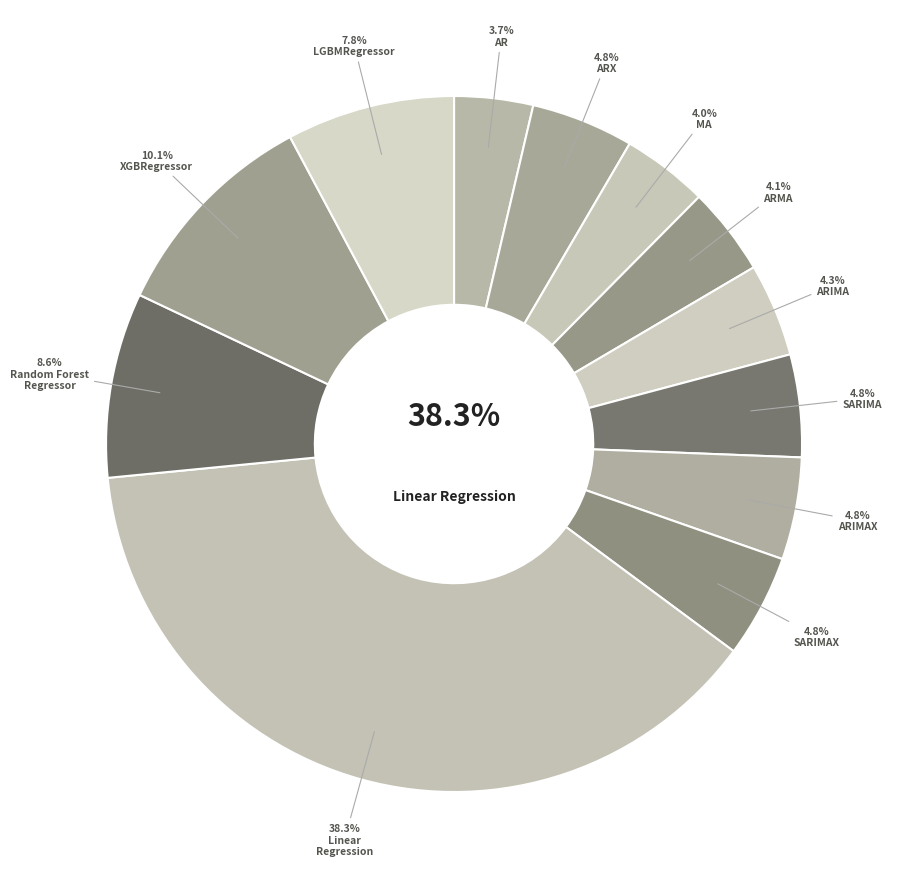

To the nearest percent, what is the average slice percentage?

8%